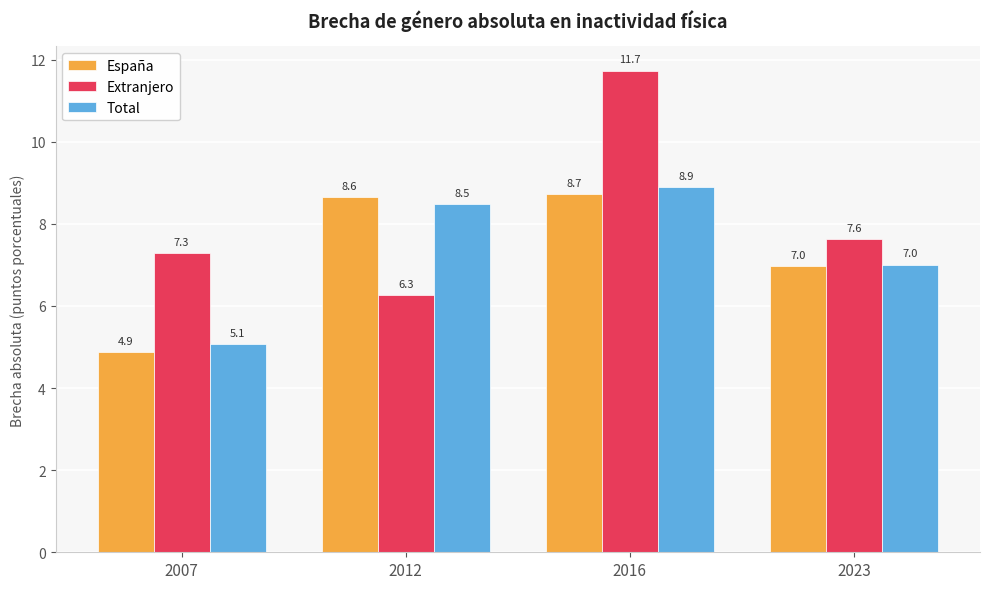

What are all the series names shown in the legend?

España, Extranjero, Total